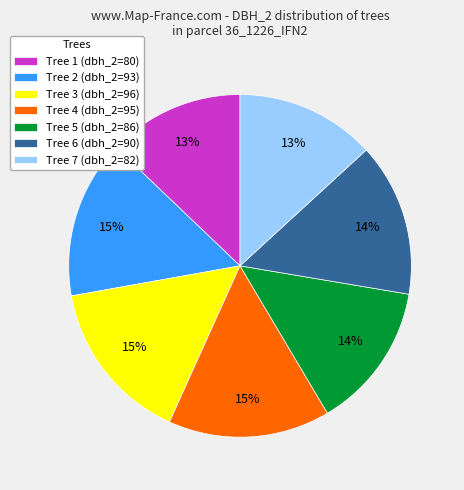

To the nearest percent, what is the average slice percentage?

14%